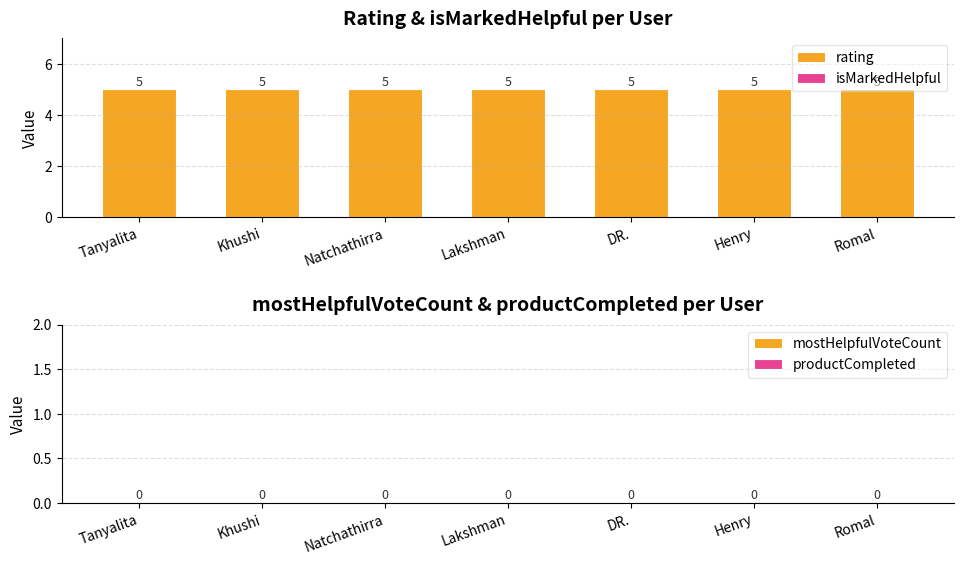

What are all the series names shown in the legend?

rating, isMarkedHelpful, mostHelpfulVoteCount, productCompleted